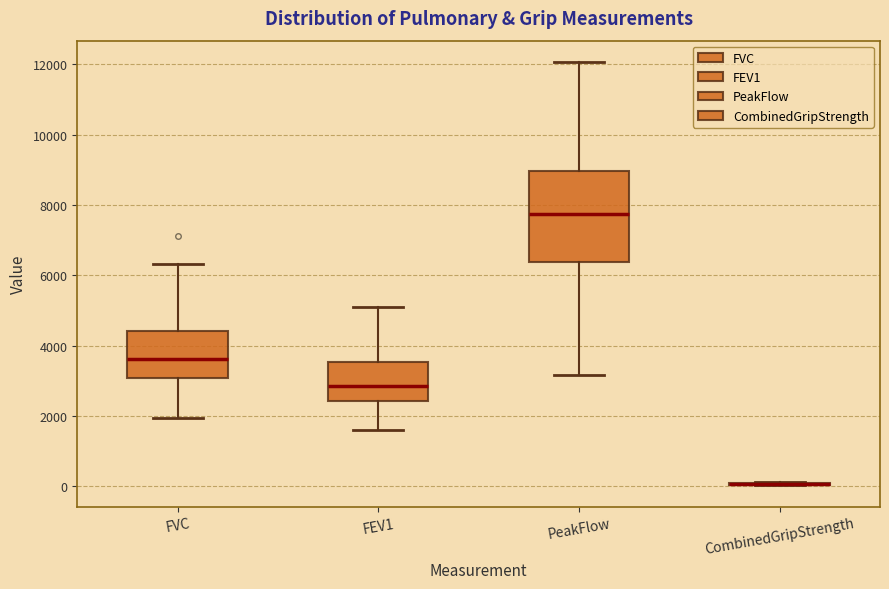

Comparing the boxes themselves (not the whiskers), which one is the tallest?

PeakFlow